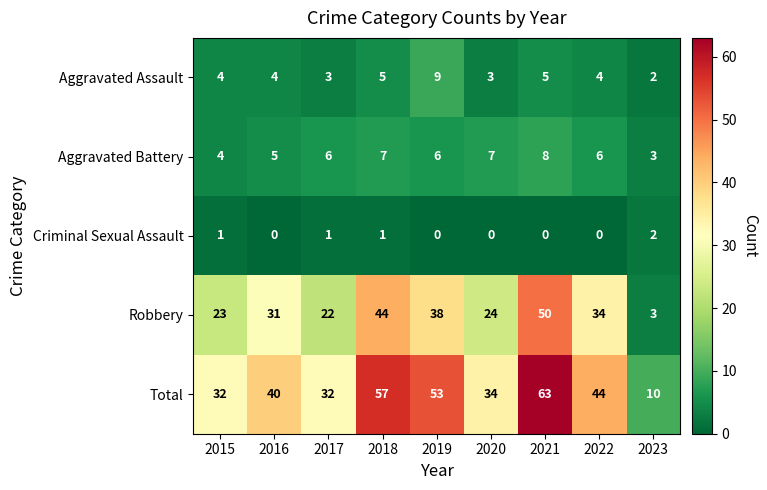

At 2020, list the series in order from smallest to largest.

Criminal Sexual Assault, Aggravated Assault, Aggravated Battery, Robbery, Total